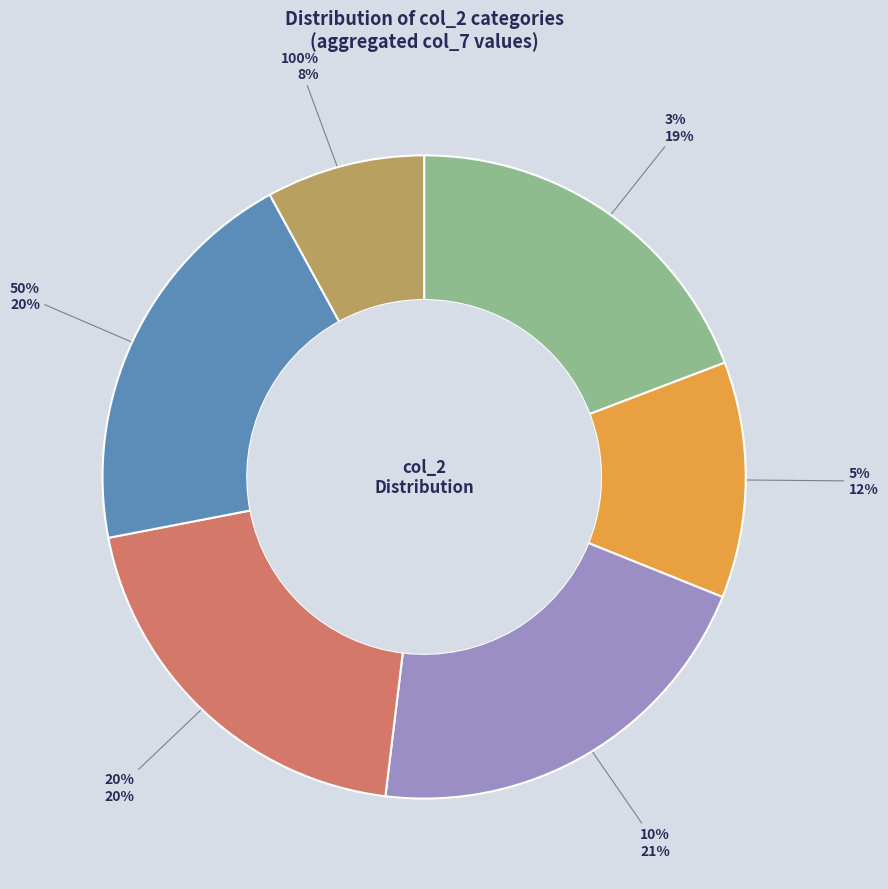

Which slice is the smallest?

100%